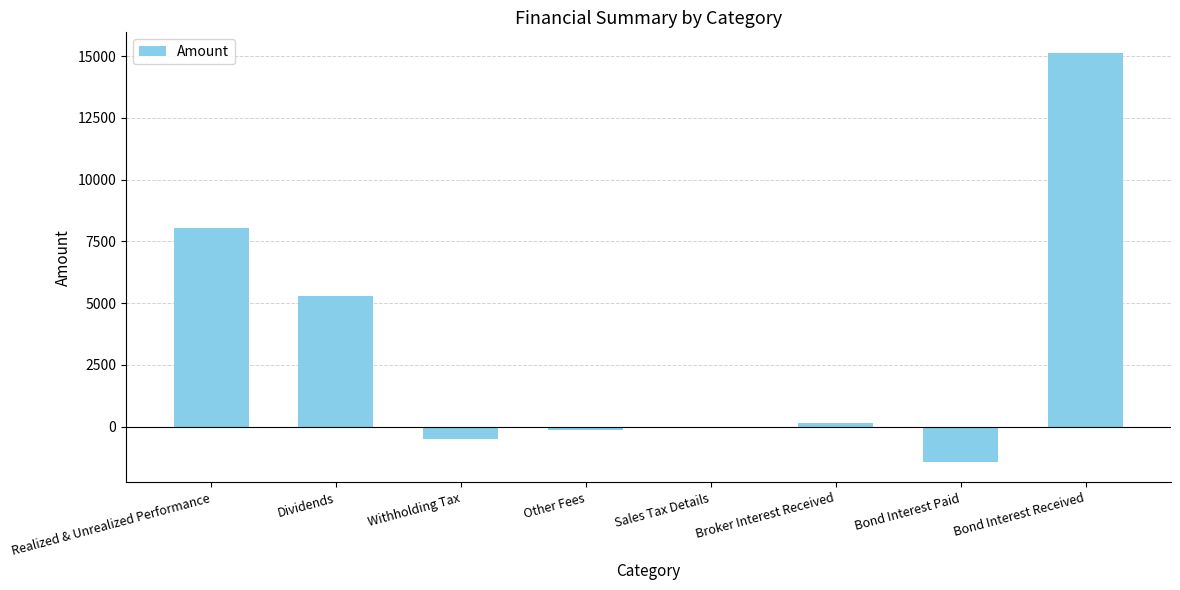

Are the bars horizontal?

No